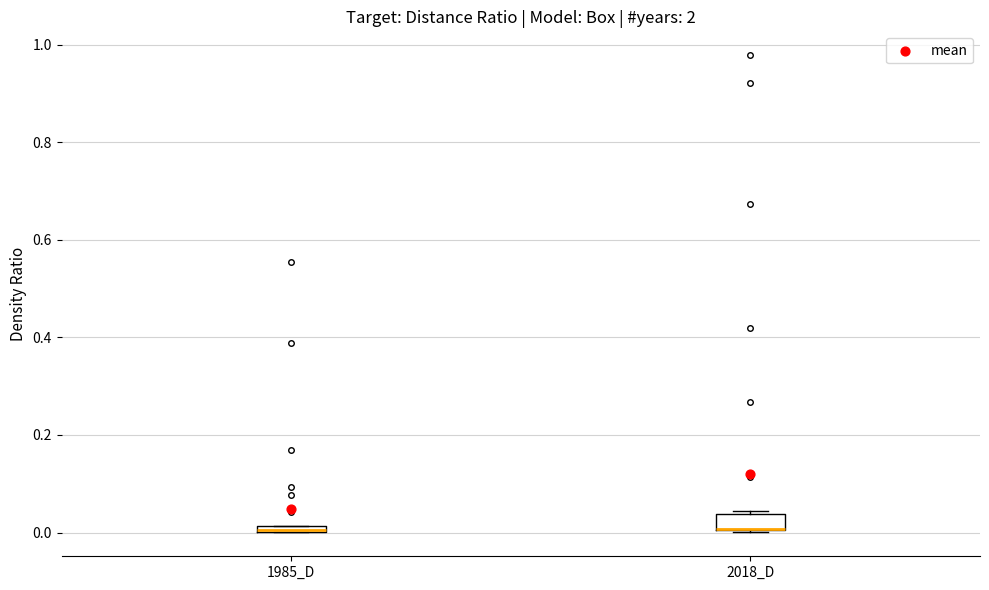

Comparing the boxes themselves (not the whiskers), which one is the tallest?

2018_D